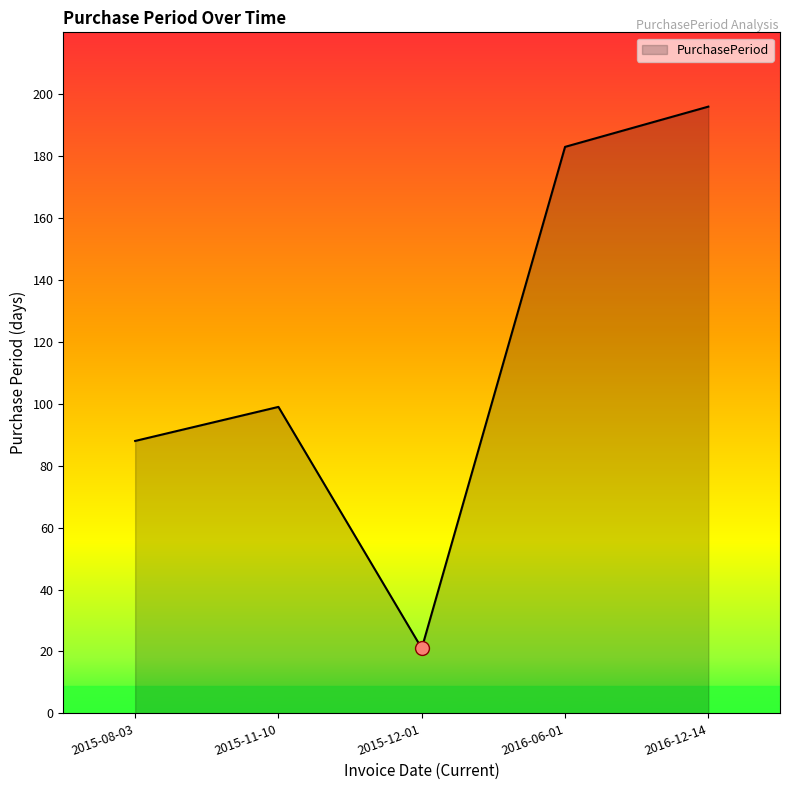

What is the average value?

117